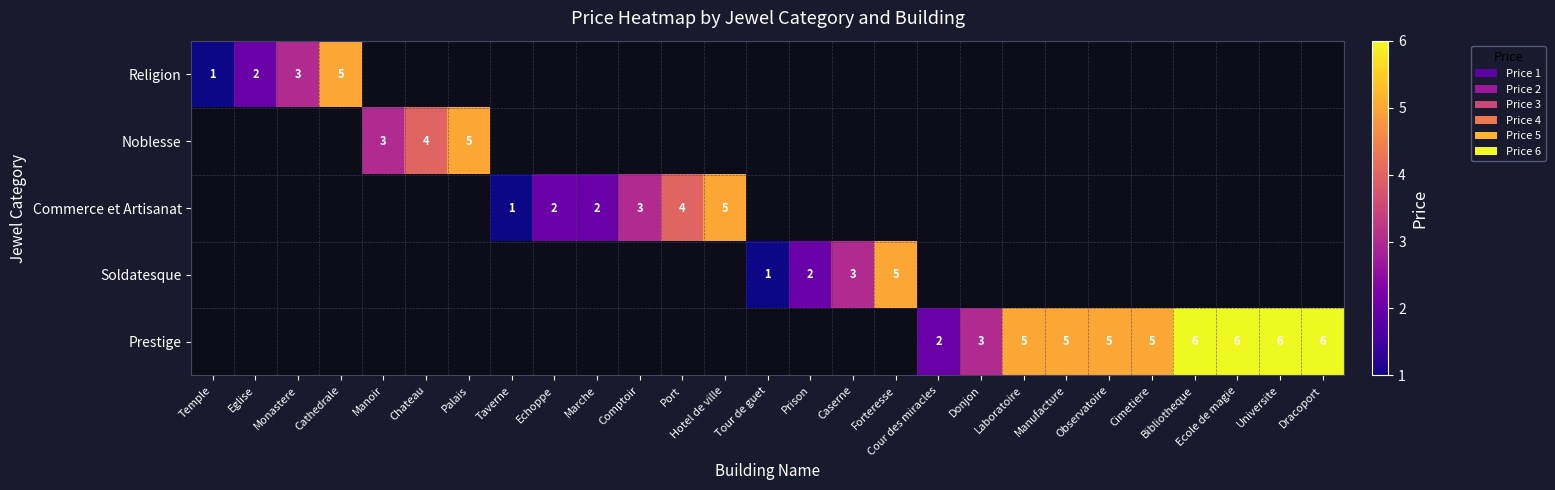

True or false: Prestige has a value of 6 at Ecole de magie.

True